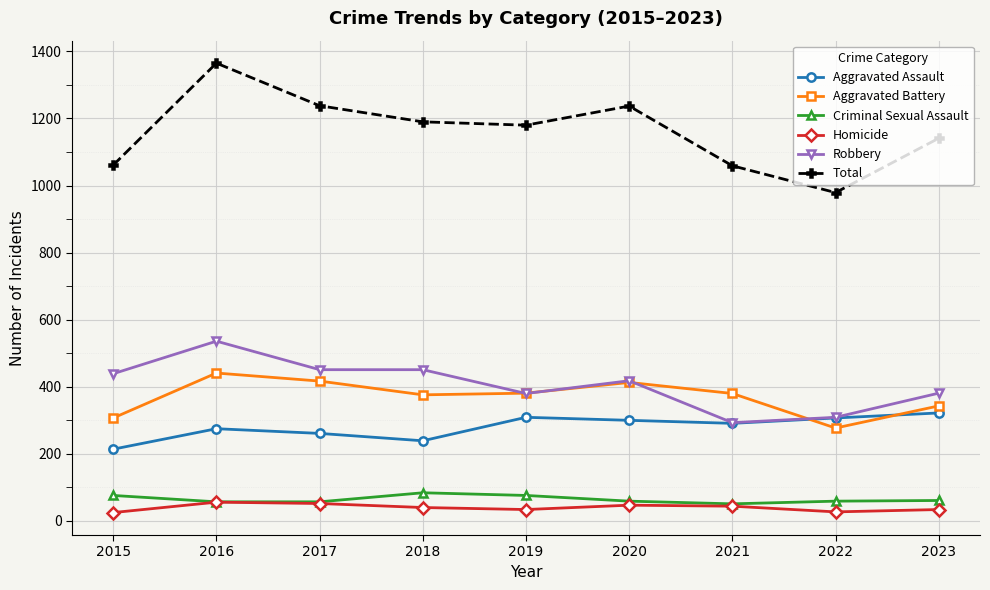

True or false: Aggravated Assault and Criminal Sexual Assault intersect in this chart.

False